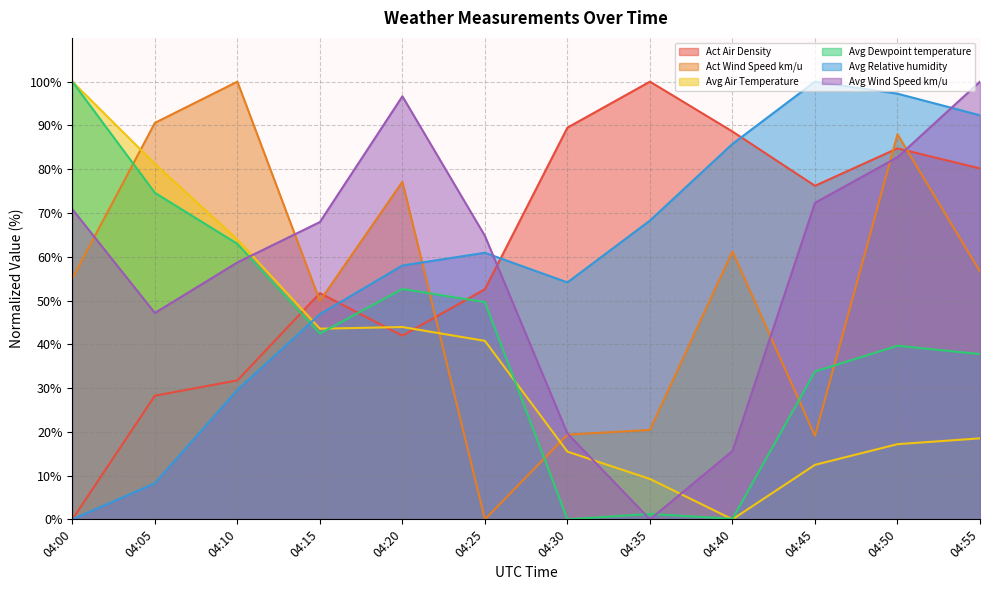

What are all the series names shown in the legend?

Act Air Density, Act Wind Speed km/u, Avg Air Temperature, Avg Dewpoint temperature, Avg Relative humidity, Avg Wind Speed km/u